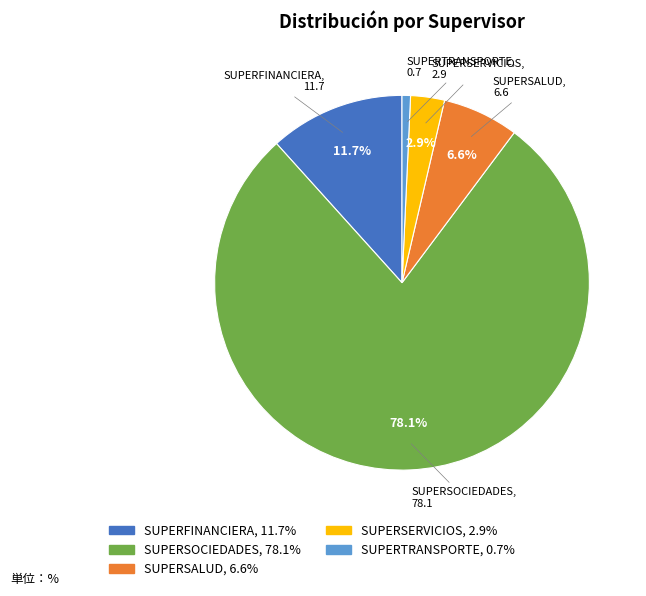

Which category has the biggest portion of the pie?

SUPERSOCIEDADES